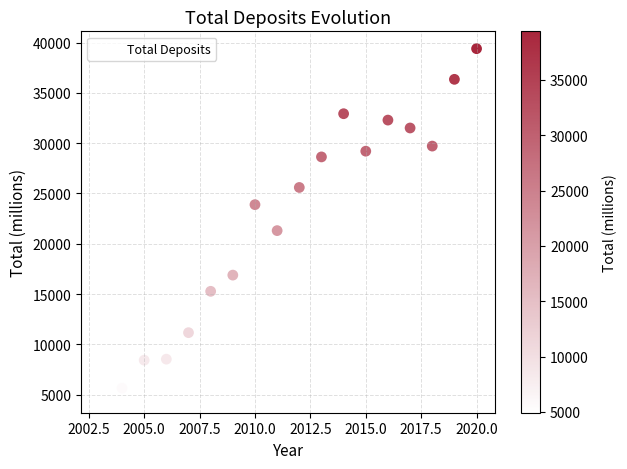

What is the range of X values (max minus min)?

17.0